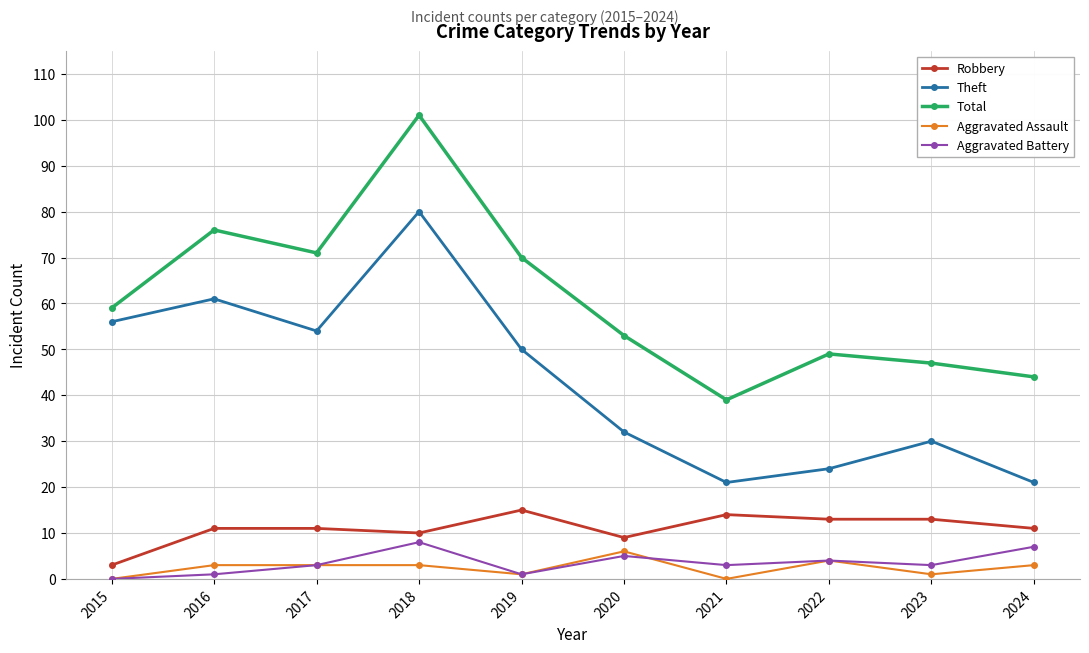

True or false: Robbery and Aggravated Assault cross at least once.

False